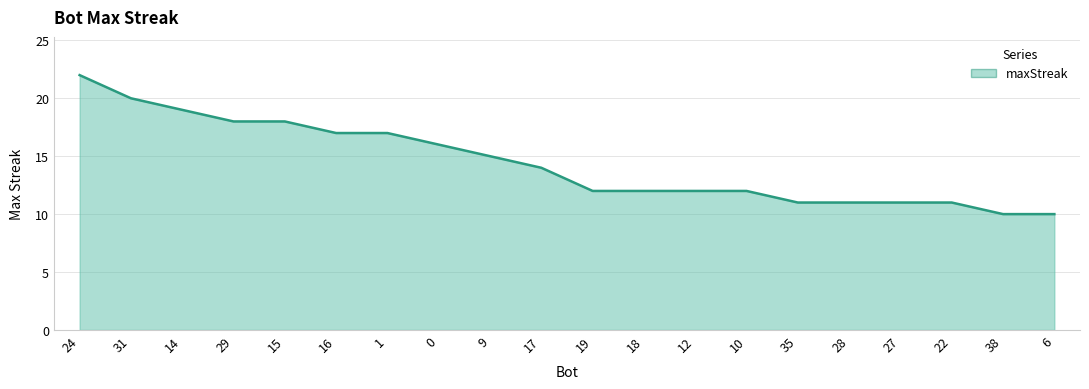

What is the change in value from 14 to 18?

-7